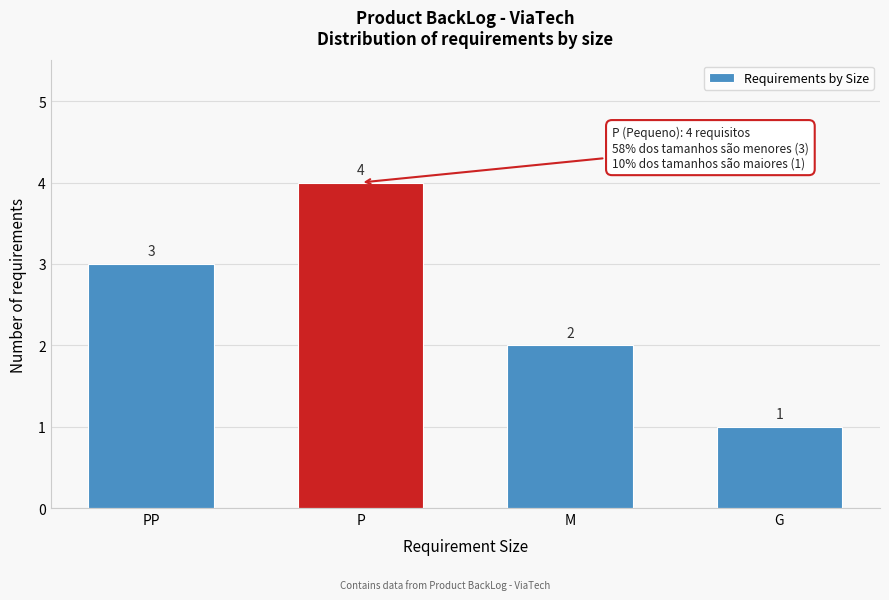

Reading left to right, what are all the values shown in this chart?

3	4	2	1